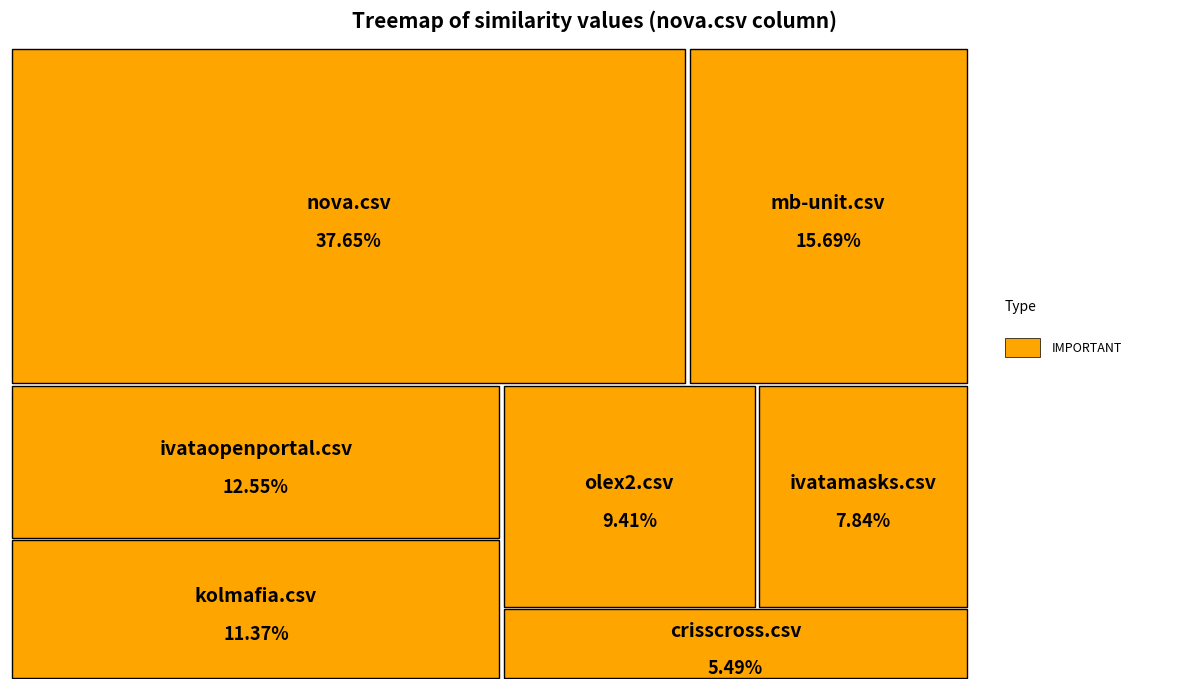

The crisscross.csv slice represents 5% of the pie. True or false?

True